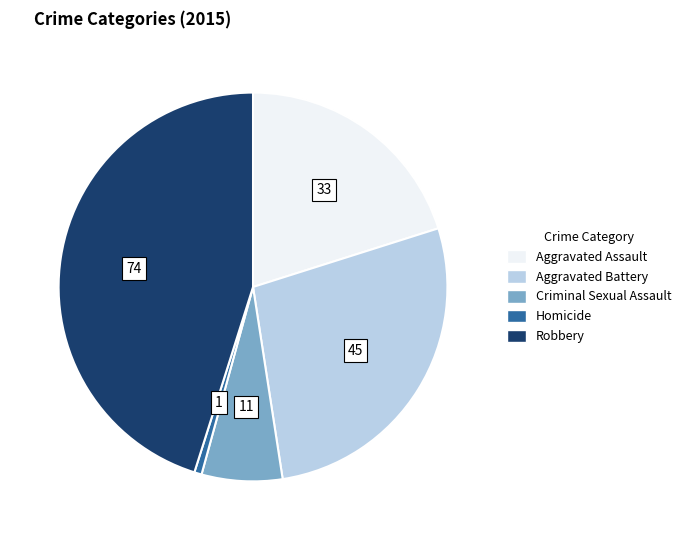

Between Criminal Sexual Assault and Aggravated Assault, which is larger?

Aggravated Assault